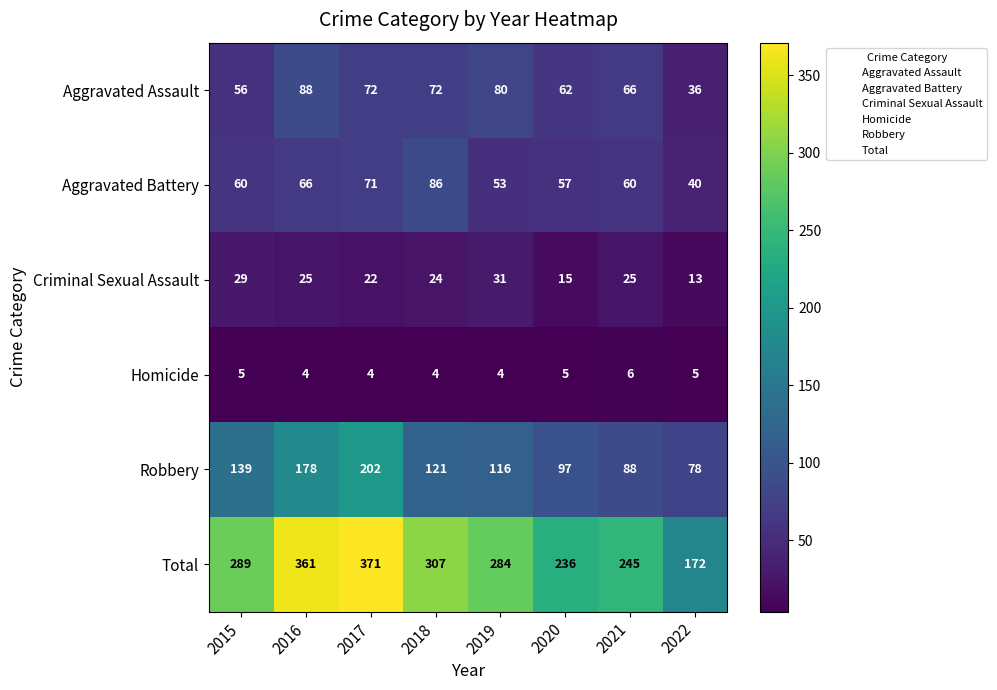

Between 2018 and 2021, which series saw the biggest shift?

Total